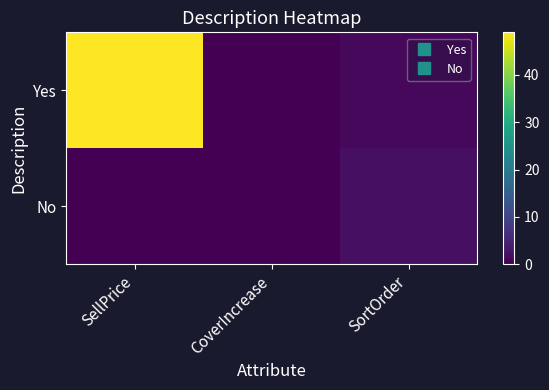

Which series changed the most between CoverIncrease and SortOrder?

No